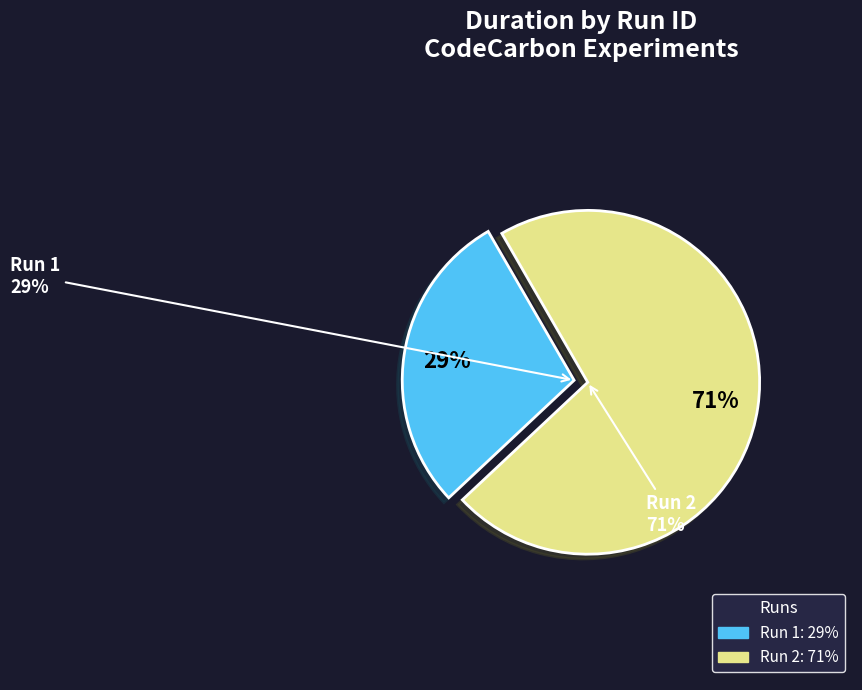

The c7a496c5-f3ba-4f4d-8604-140e9856c817 slice represents 85% of the pie. True or false?

False